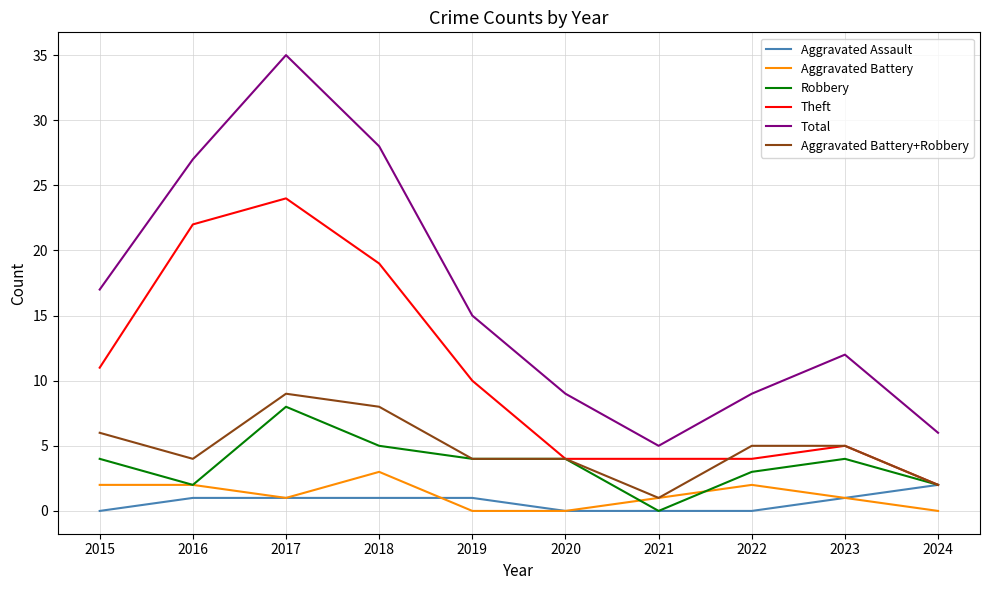

The Total series shows 28 at 2018. True or false?

True